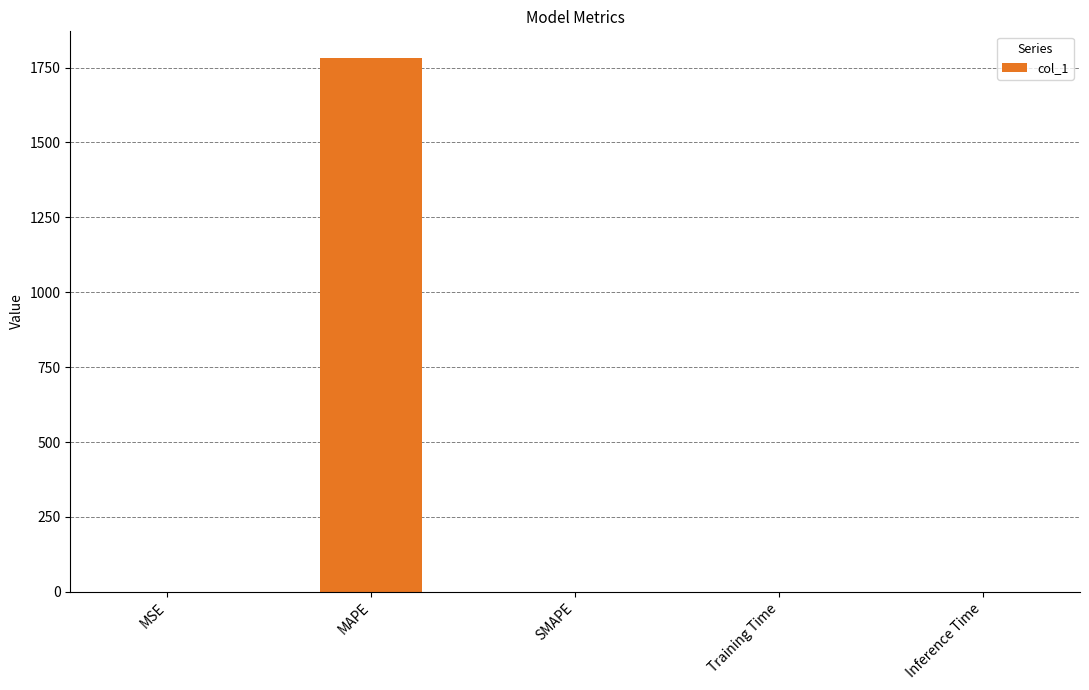

True or false: the data shows -1168.2 at SMAPE.

False